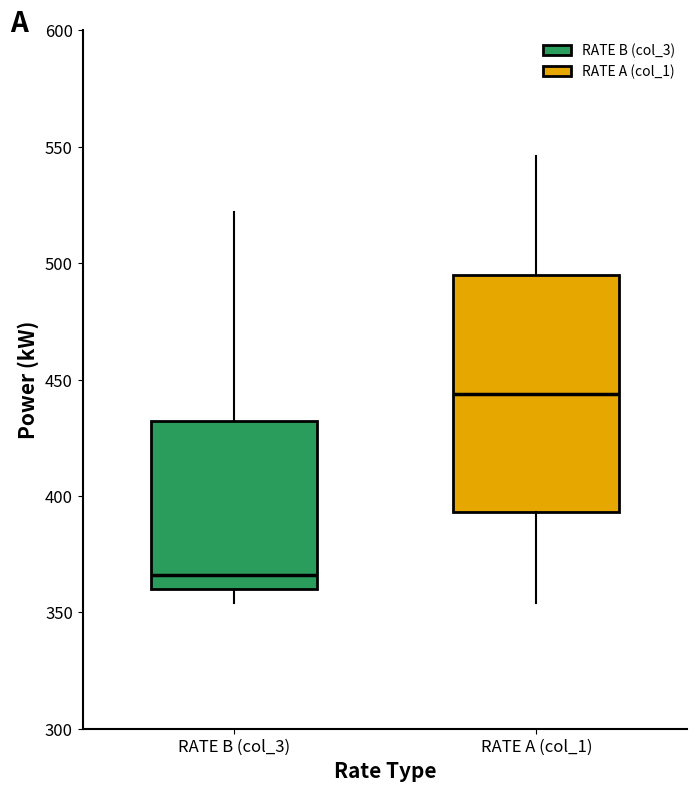

Where does the median line of the box for RATE B (col_3) sit on the y-axis? The values are not printed on the chart, so give them approximately, as read against the axis.

365